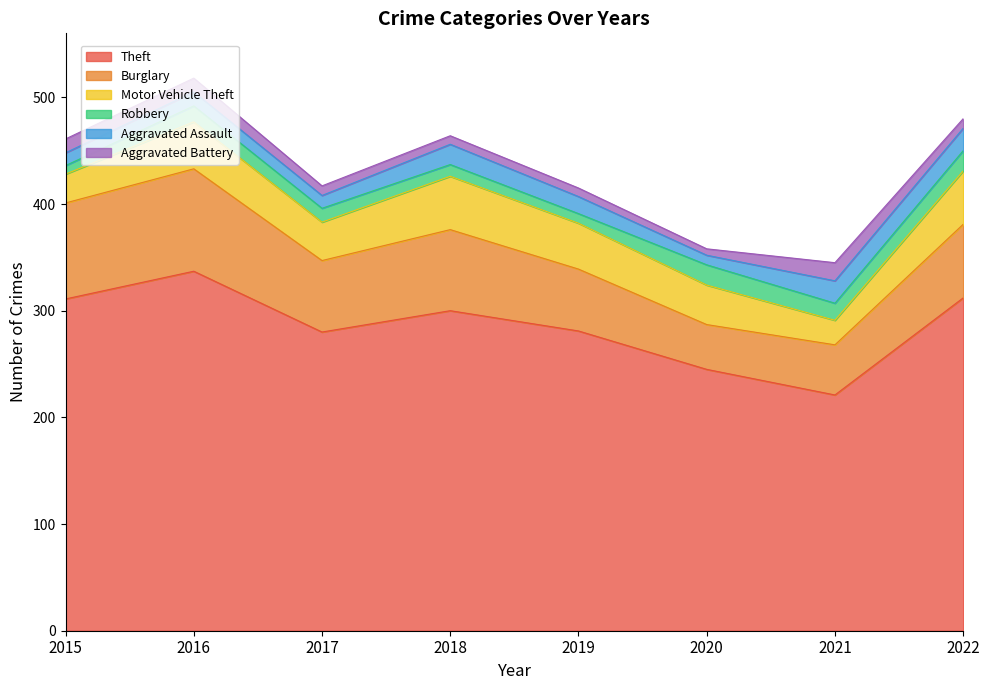

What is the total value across all series at 2019?

415